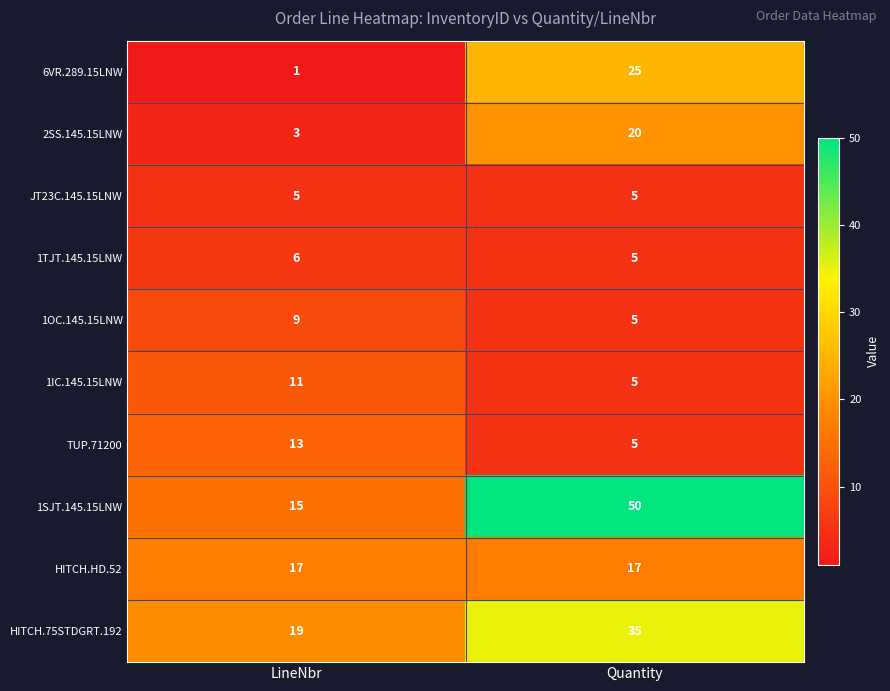

List the series in order of their peak value, lowest first.

JT23C.145.15LNW, 1TJT.145.15LNW, 1OC.145.15LNW, 1IC.145.15LNW, TUP.71200, HITCH.HD.52, 2SS.145.15LNW, 6VR.289.15LNW, HITCH.75STDGRT.192, 1SJT.145.15LNW